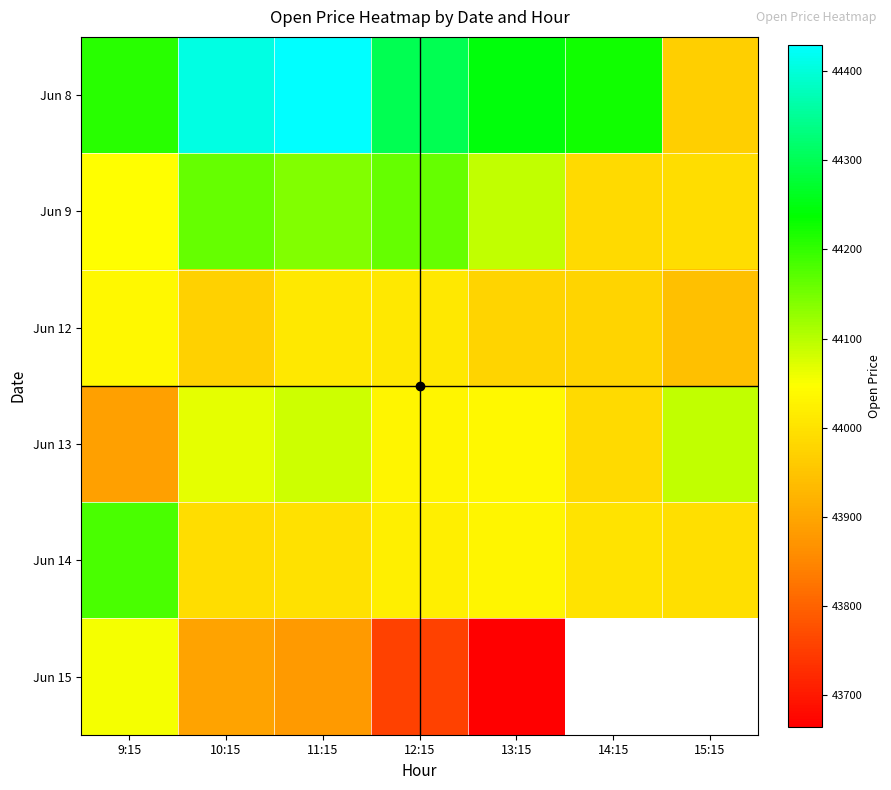

The Jun 9 series shows 59287.8 at 13:15. True or false?

False